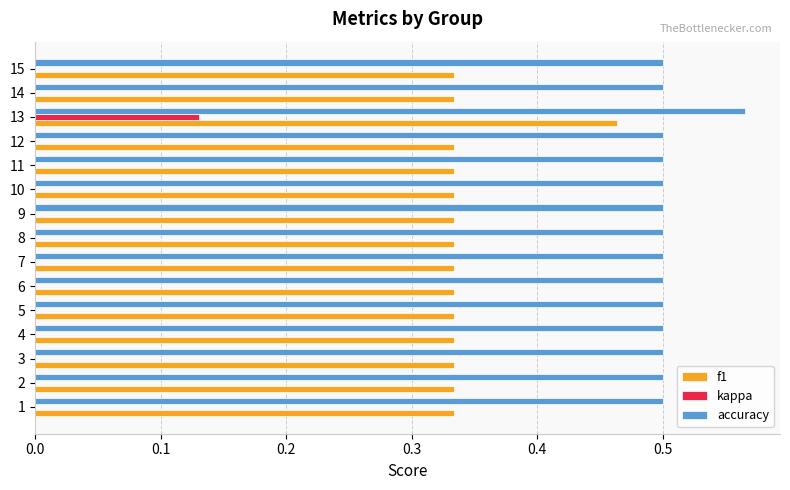

The accuracy series shows 0.5 at 12. True or false?

True